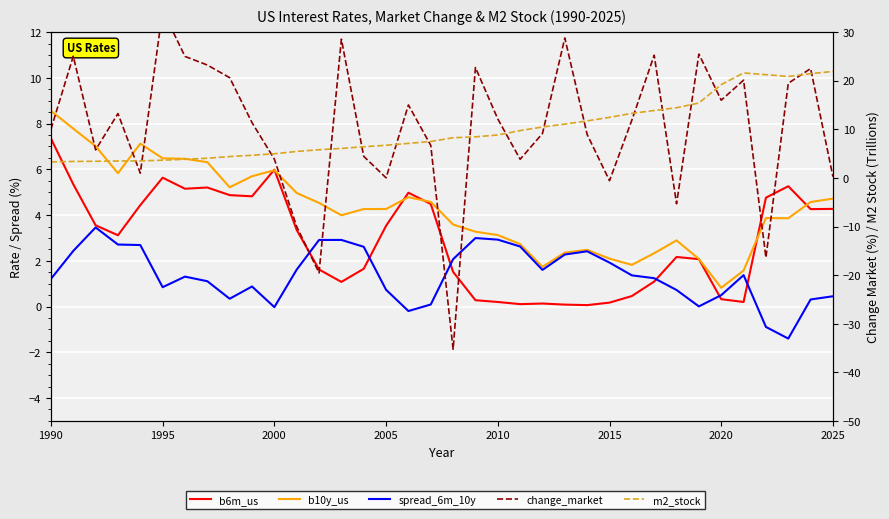

Is the value of b6m_us at 21 greater than the value of change_market at 26?

No